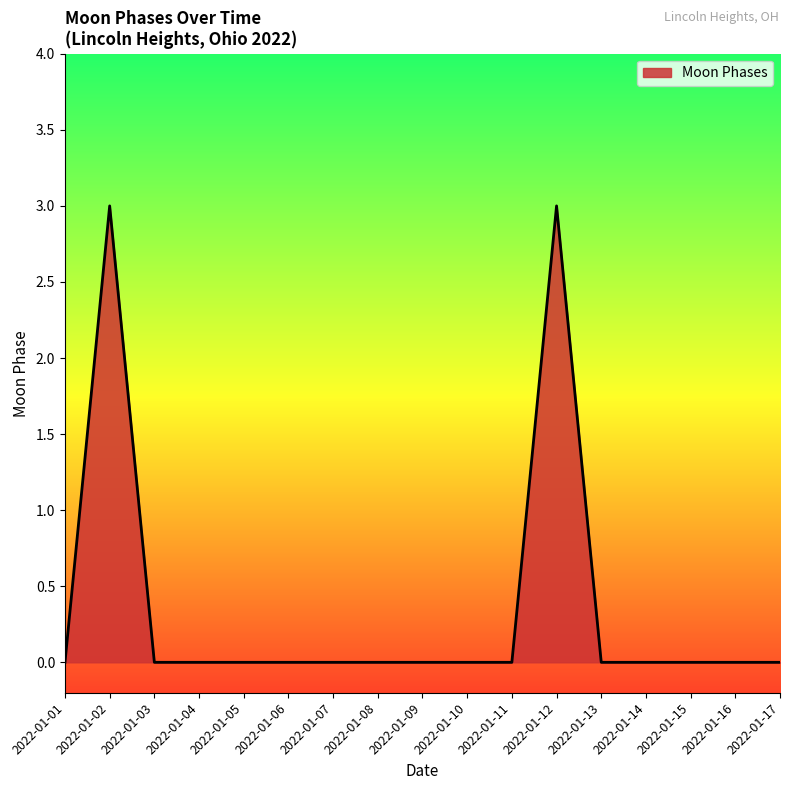

What is the approximate value at 2022-01-12?

3